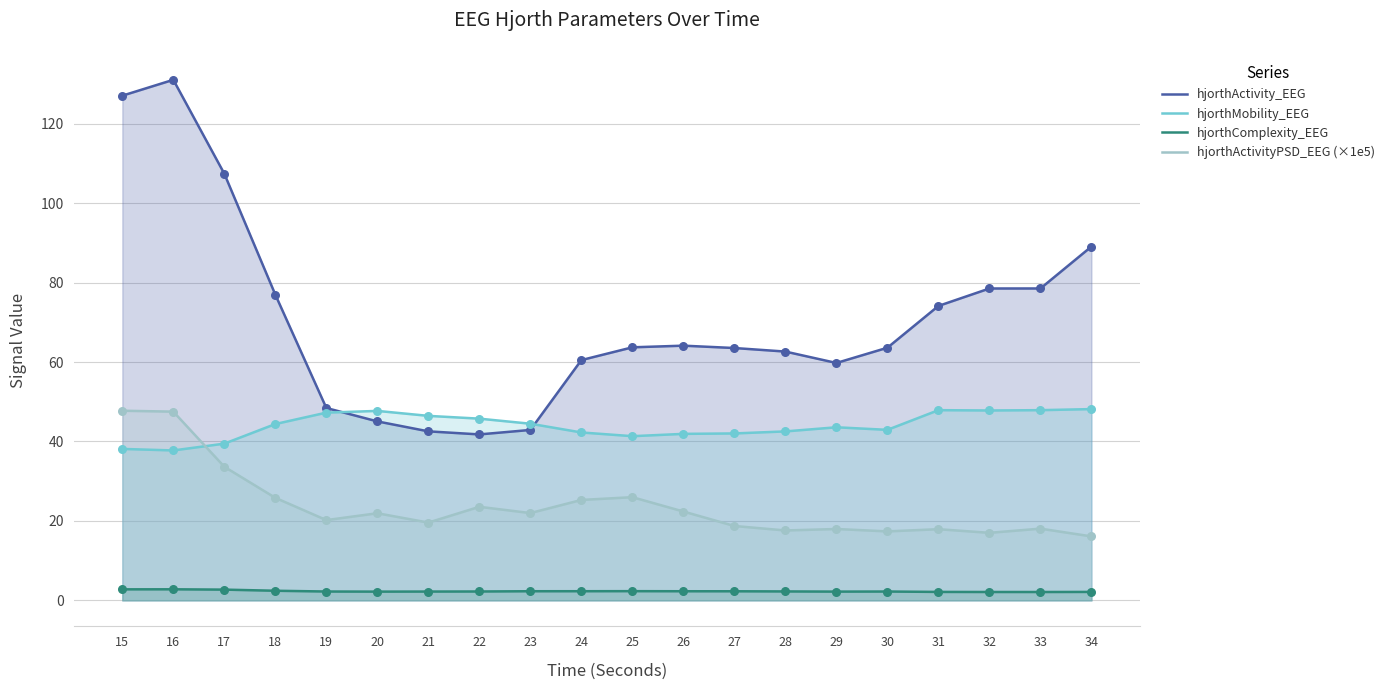

Which series has the largest total across all categories?

hjorthActivity_EEG